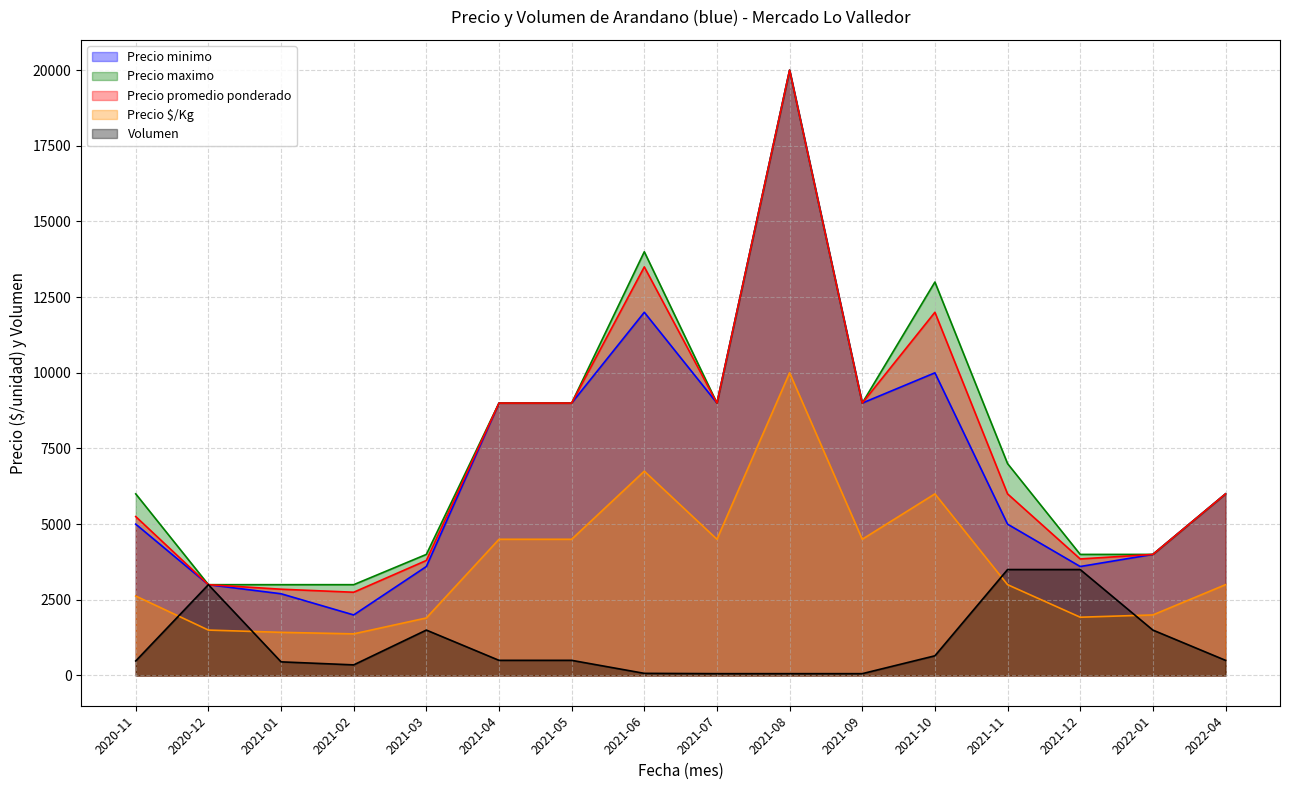

Reading right to left, list all the values displayed in this chart.

Precio minimo: 6000	4000	3600	5000	10000	9000	20000	9000	12000	9000	9000	3600	2000	2700	3000	5000
Precio maximo: 6000	4000	4000	7000	13000	9000	20000	9000	14000	9000	9000	4000	3000	3000	3000	6000
Precio promedio ponderado: 6000	4000	3850	6000	12000	9000	20000	9000	13500	9000	9000	3800	2750	2850	3000	5250
Precio $/Kg: 3000	2000	1925	3000	6000	4500	10000	4500	6750	4500	4500	1900	1375	1425	1500	2625
Volumen: 500	1500	3500	3500	650	60	60	60	70	500	500	1500	350	450	3000	480